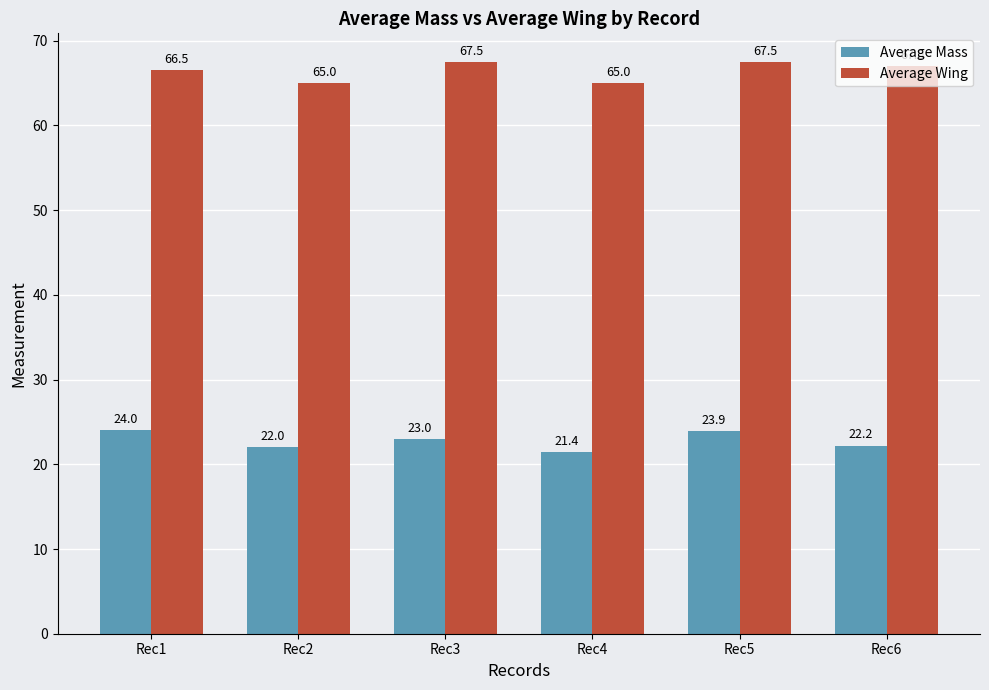

Reading left to right, transcribe all the data shown in this chart.

Average Mass: Rec1=24.0	Rec2=22.0	Rec3=23.0	Rec4=21.4	Rec5=23.9	Rec6=22.2
Average Wing: Rec1=66.5	Rec2=65.0	Rec3=67.5	Rec4=65.0	Rec5=67.5	Rec6=67.0